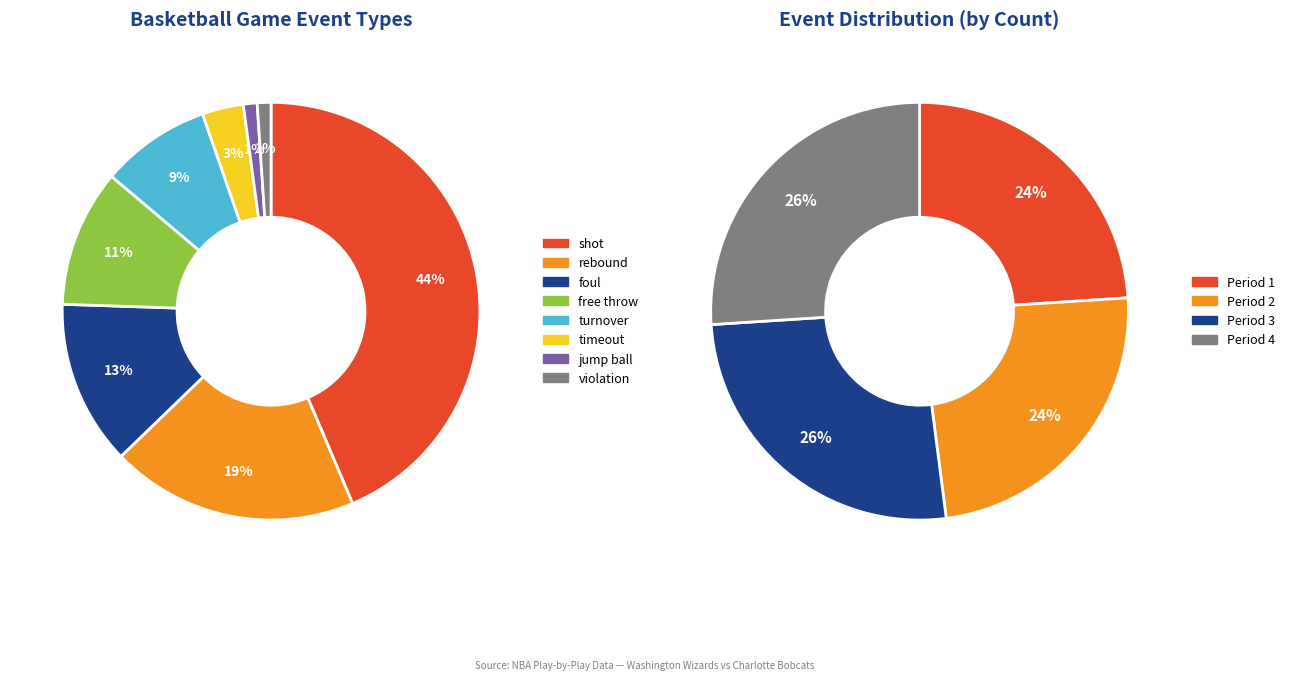

True or false: rebound accounts for 19% of the total.

True